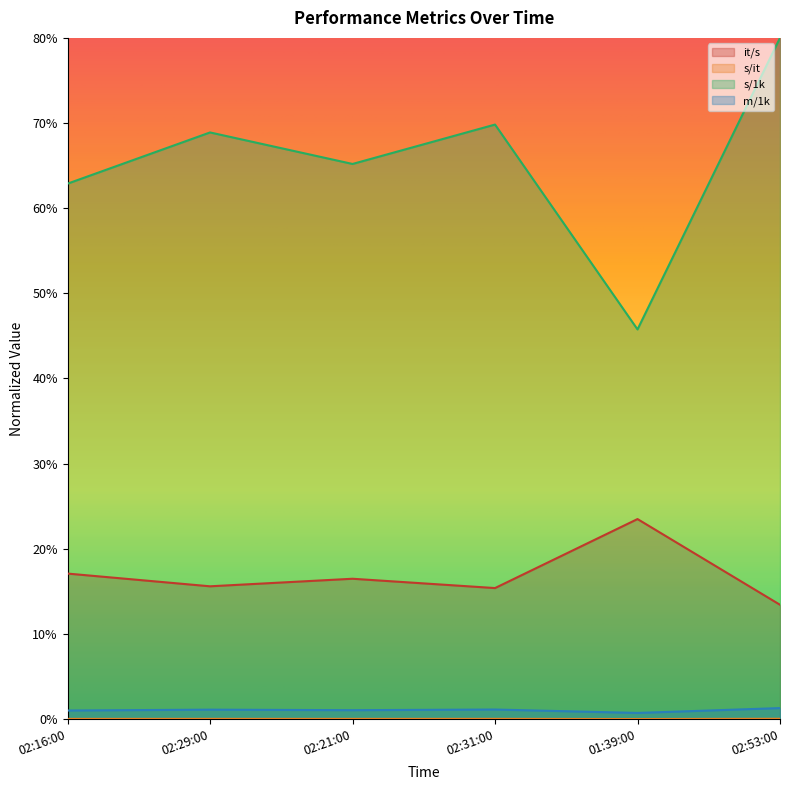

True or false: m/1k and s/1k intersect in this chart.

False